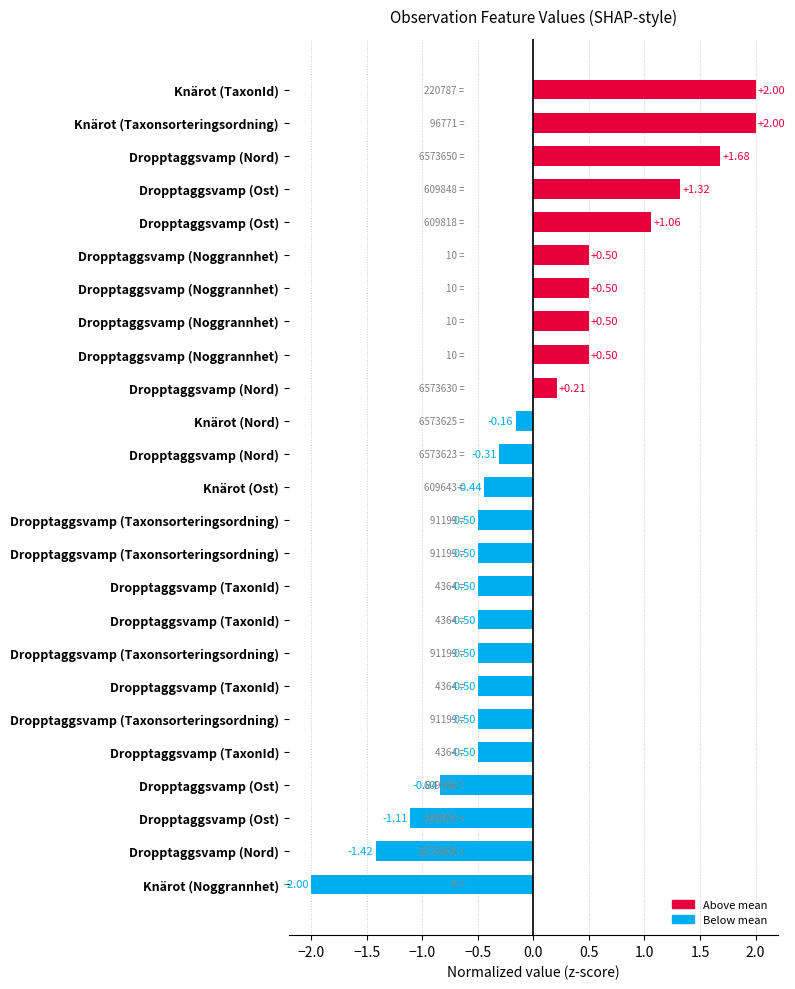

Are the bars horizontal?

Yes